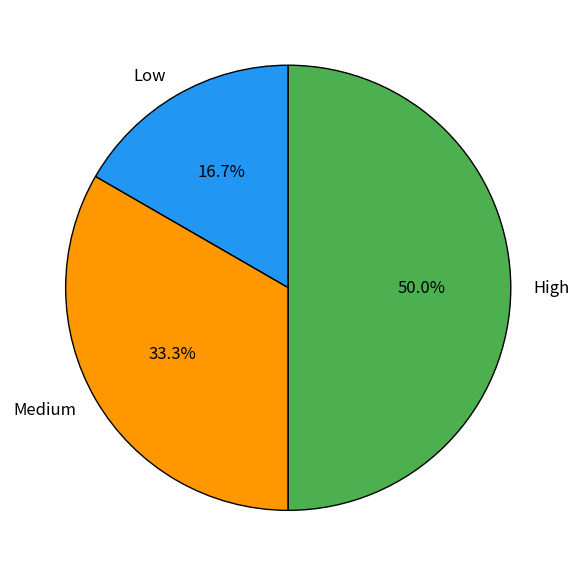

To the nearest percent, what portion does High represent?

50%